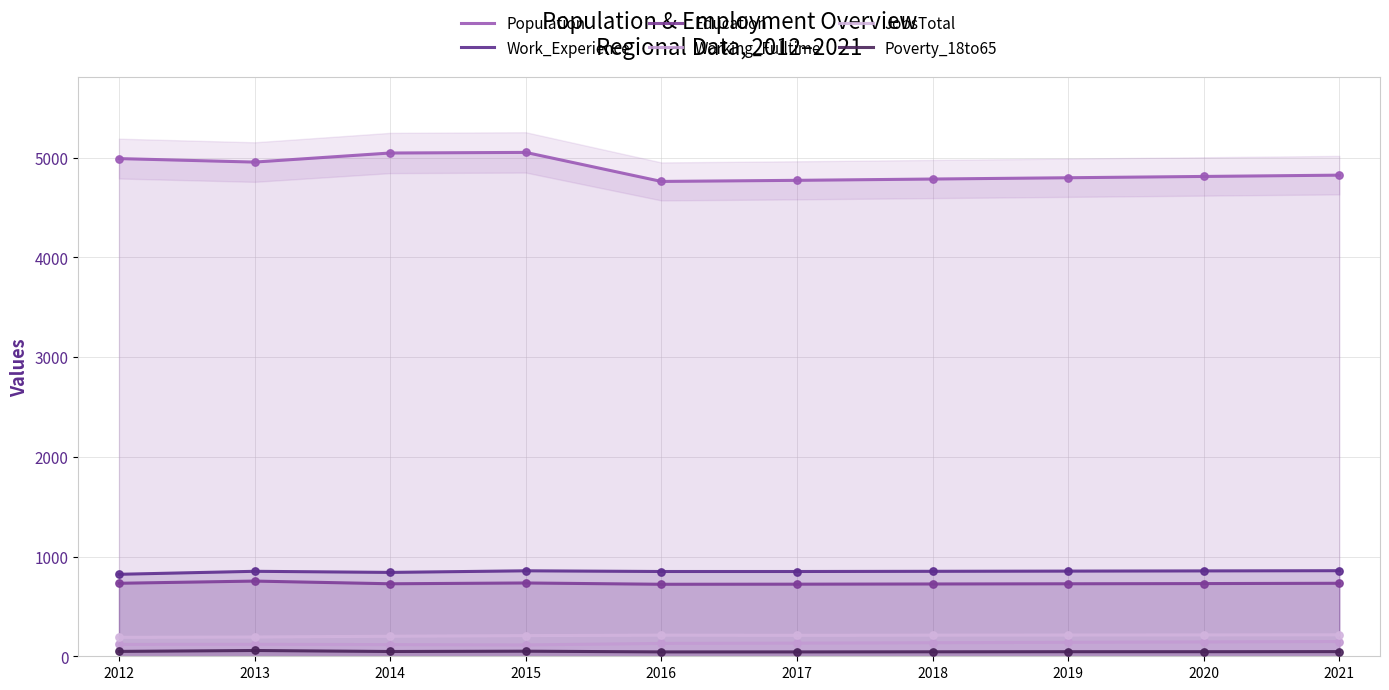

At which category is the sum across all series the highest?

2015